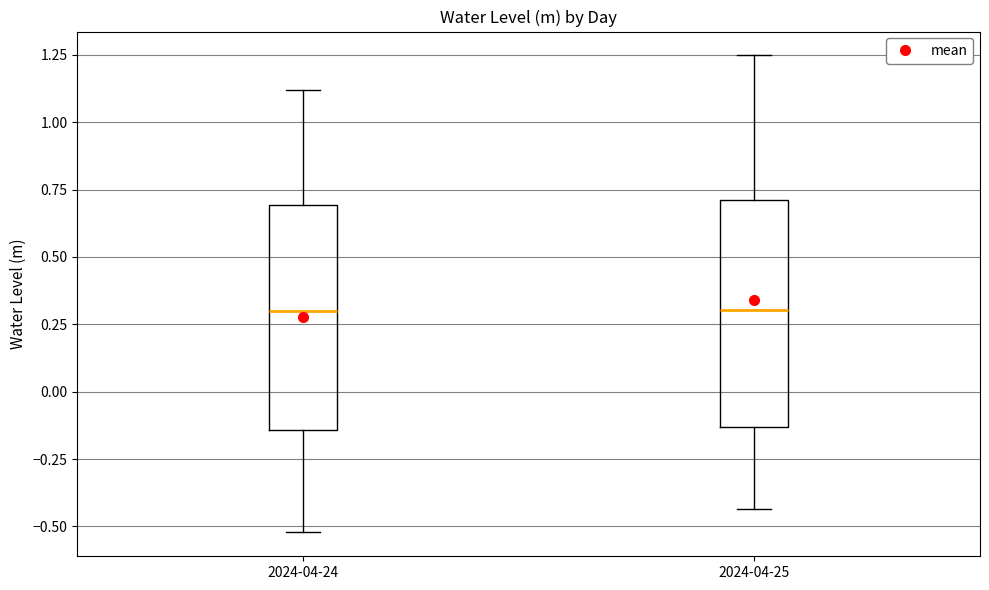

Reading left to right, read every box against the y-axis: the position of its median line, the range the box covers, and the ends of its whiskers. The values are not printed on the chart, so give them approximately, as read against the axis.

2024-04-24: median 0.30, box -0.15 to 0.70, whiskers -0.50 to 1.10
2024-04-25: median 0.30, box -0.15 to 0.70, whiskers -0.45 to 1.25